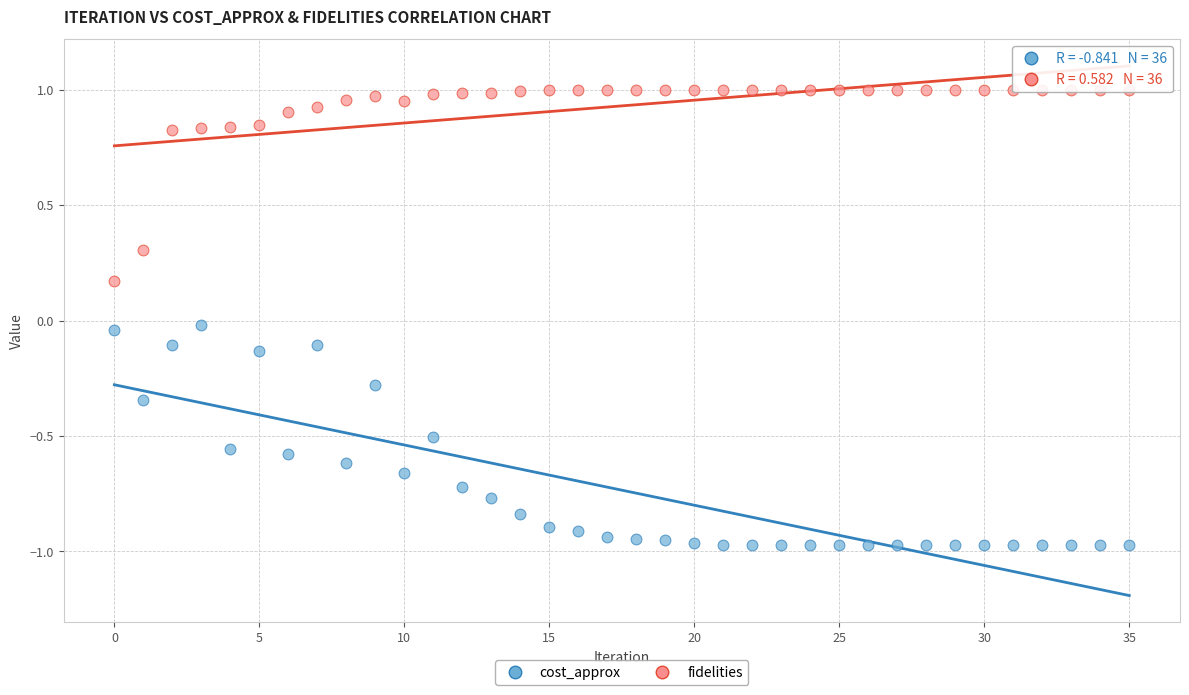

Which series has the widest spread of Y values?

cost_approx